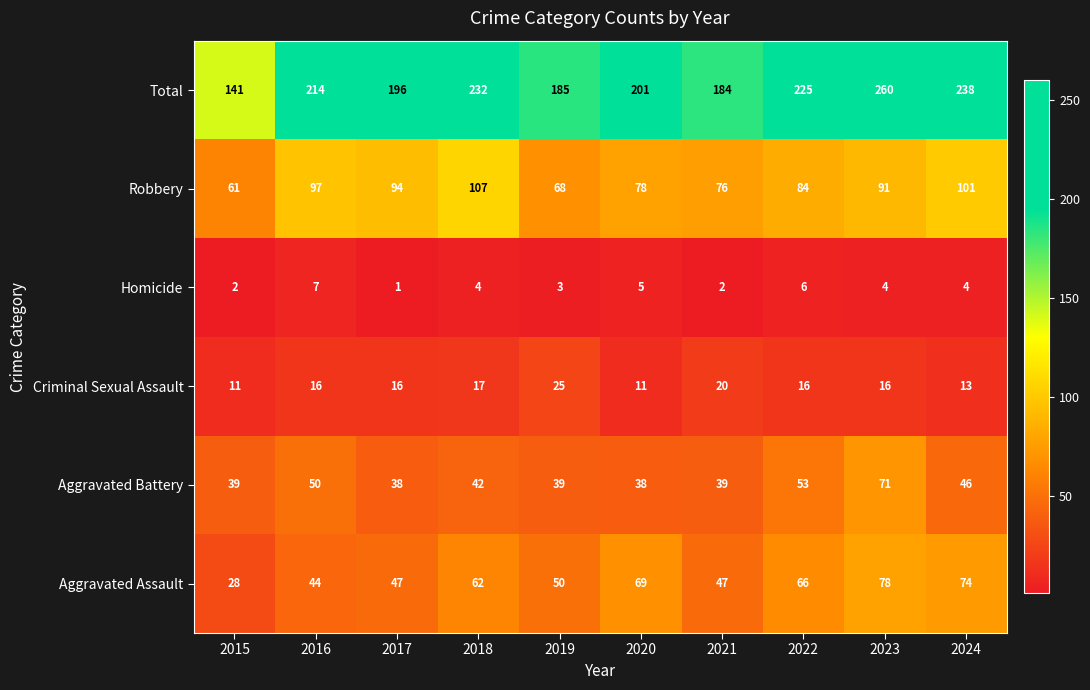

Rank the series by their maximum value, from lowest to highest.

Homicide, Criminal Sexual Assault, Aggravated Battery, Aggravated Assault, Robbery, Total